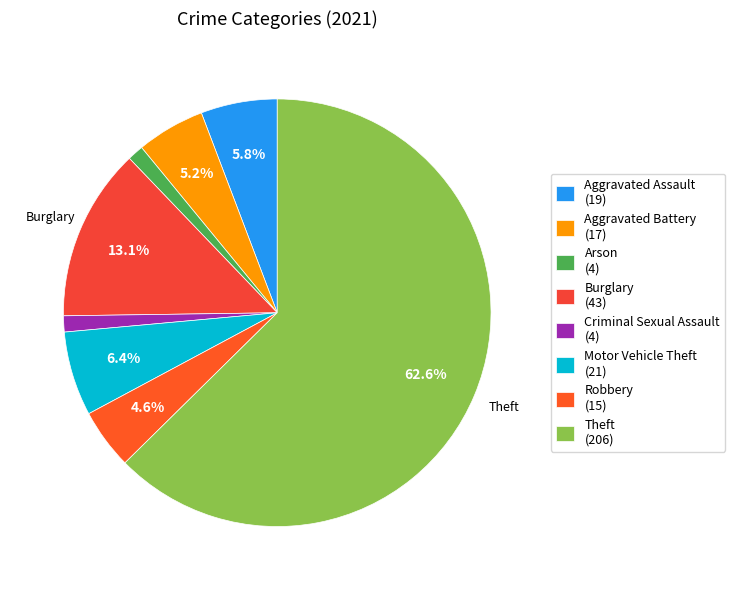

To the nearest percent, what is the difference between the largest and smallest slice percentages?

61%